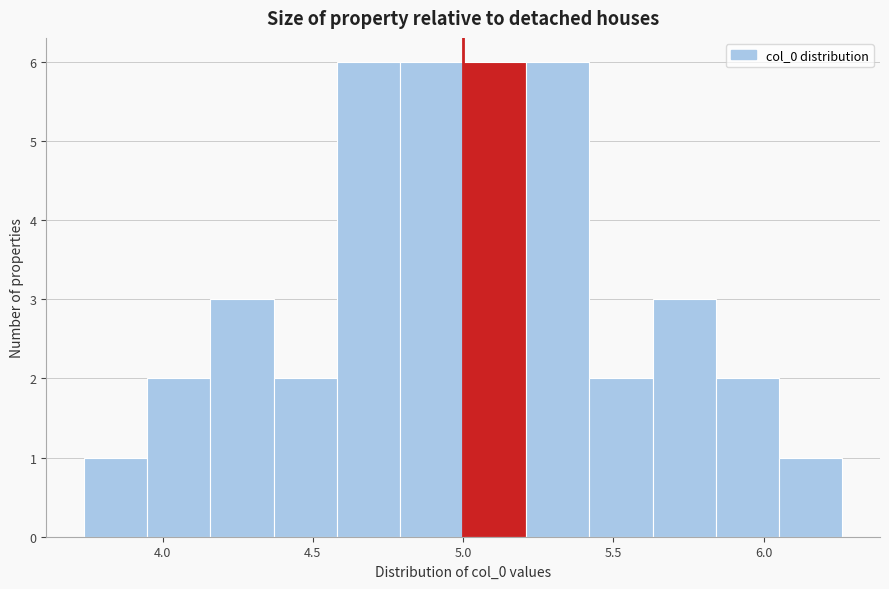

Reading left to right, list every bar in this chart as the range it spans on the x-axis followed by its height. Neither the bar edges nor the heights are printed on the chart, so give them approximately, as read against the axes.

3.75 to 3.95: 1
3.95 to 4.15: 2
4.15 to 4.35: 3
4.35 to 4.60: 2
4.60 to 4.80: 6
4.80 to 5.00: 6
5.00 to 5.20: 6
5.20 to 5.40: 6
5.40 to 5.65: 2
5.65 to 5.85: 3
5.85 to 6.05: 2
6.05 to 6.25: 1